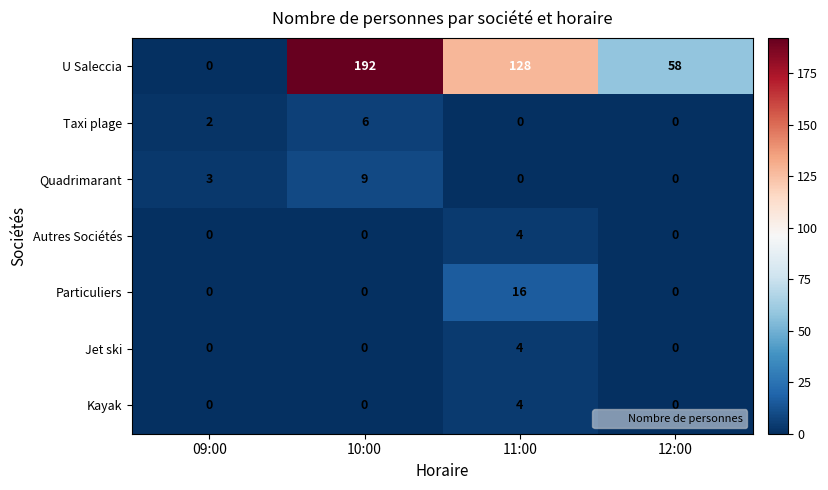

Between 09:00 and 10:00, which series saw the biggest shift?

U Saleccia